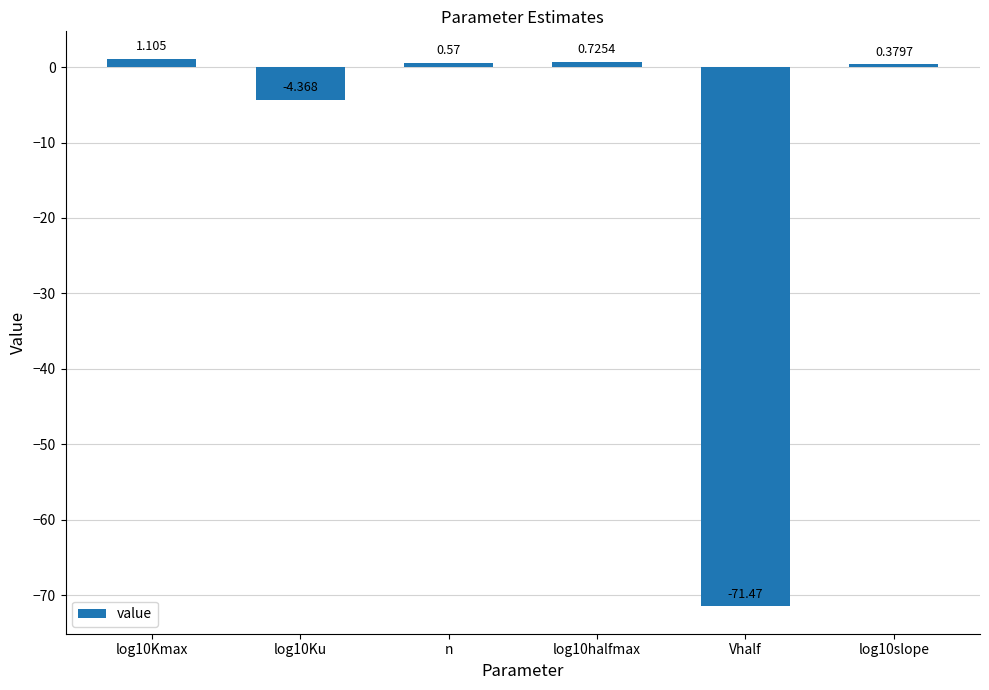

What is the label of the 3rd bar from the right?

log10halfmax